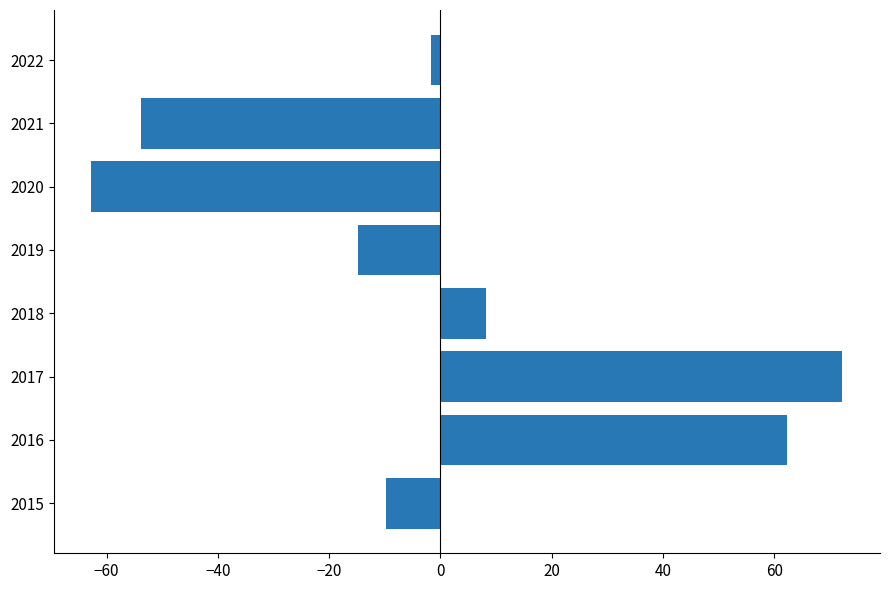

At which category does the chart reach its peak across all series?

2017